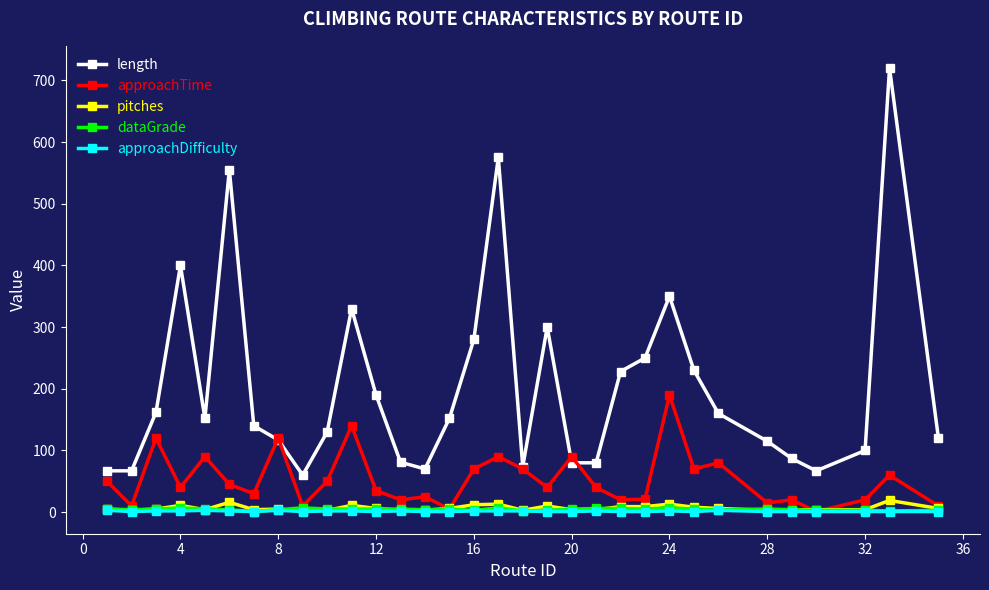

True or false: approachTime has more than 1 interior local peaks.

True